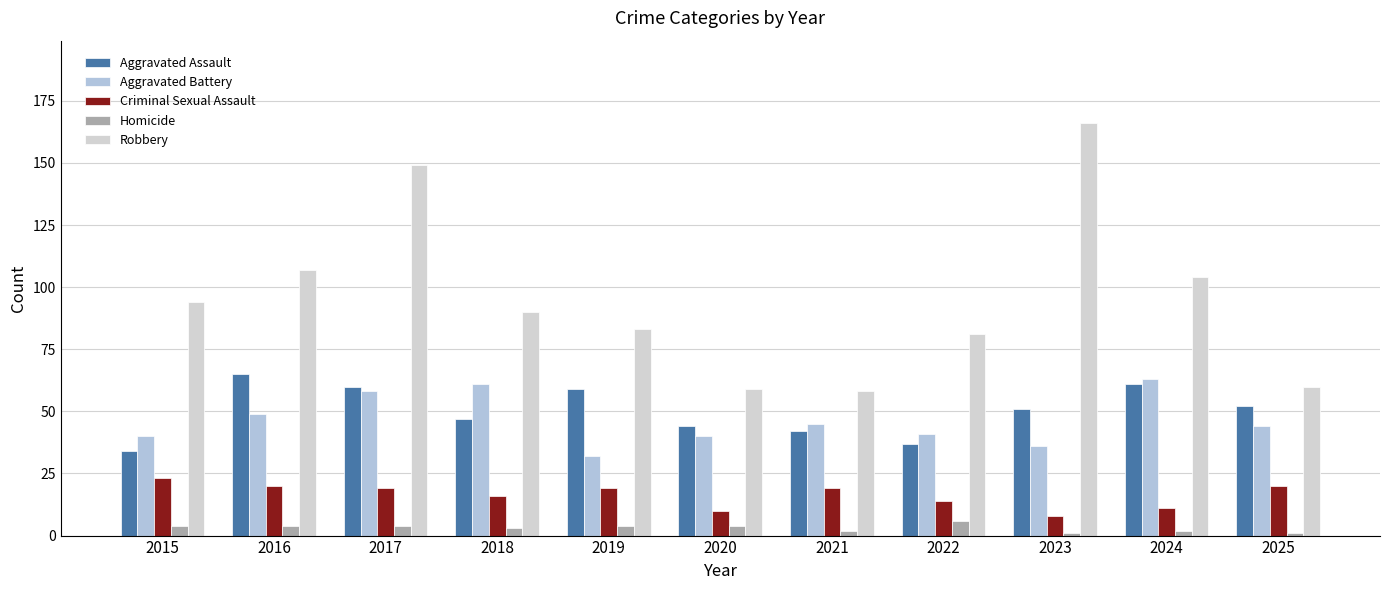

How many data points does each series have?

11